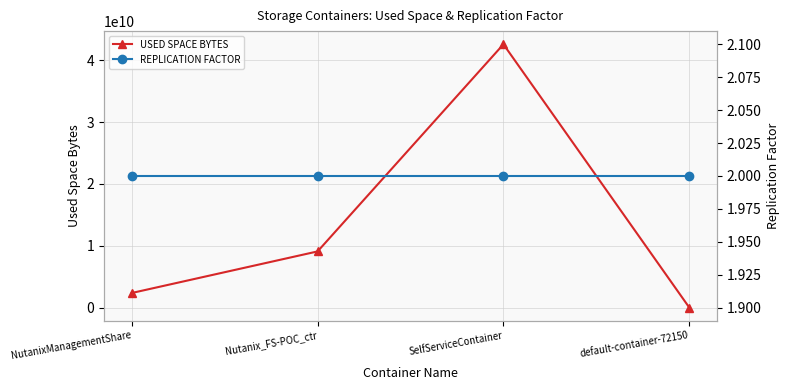

In USED SPACE BYTES, how many points are higher than both neighbors (excluding endpoints)?

1